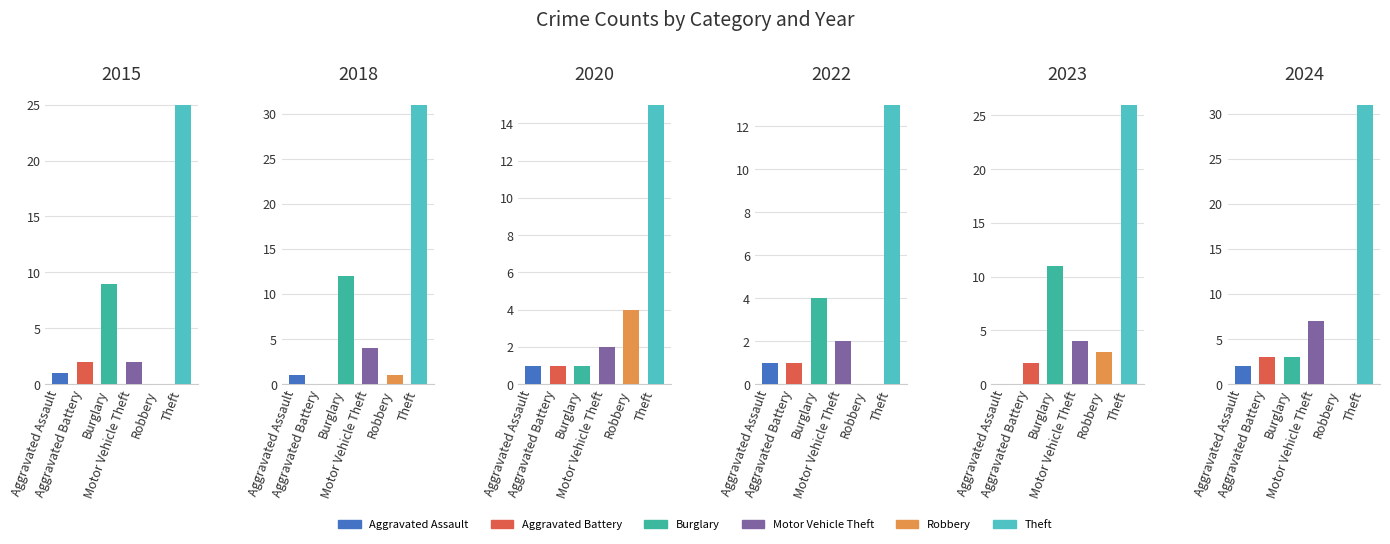

What is the total value across all series at Aggravated Assault?

6